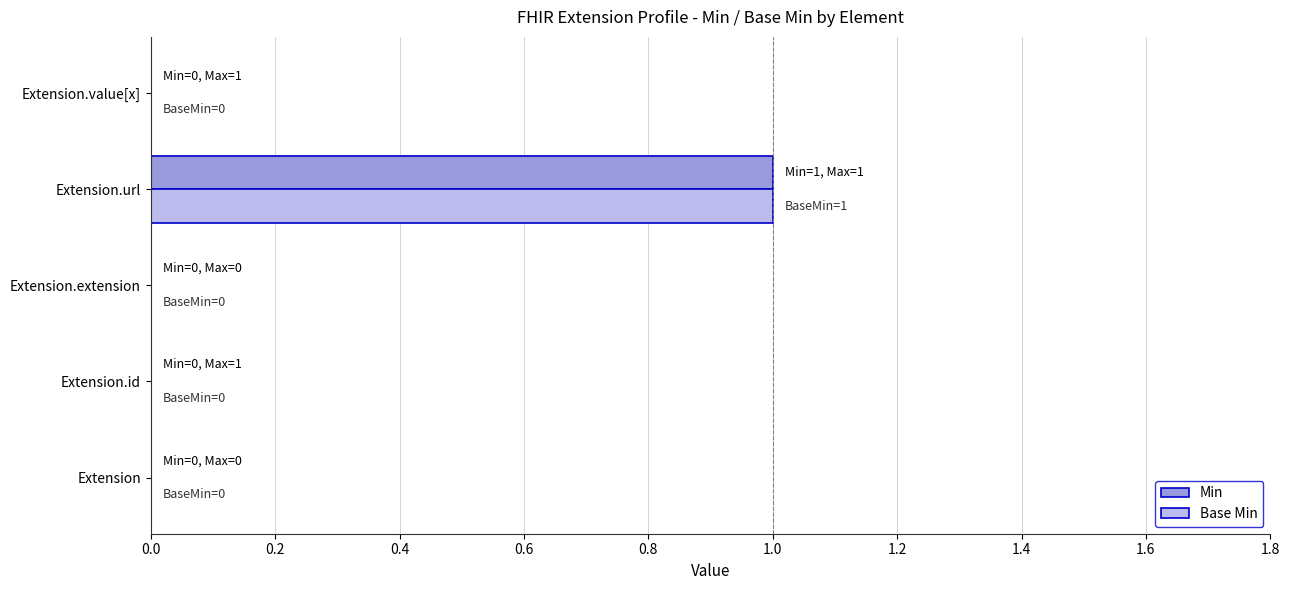

The Min series shows 0 at Extension.extension. True or false?

True